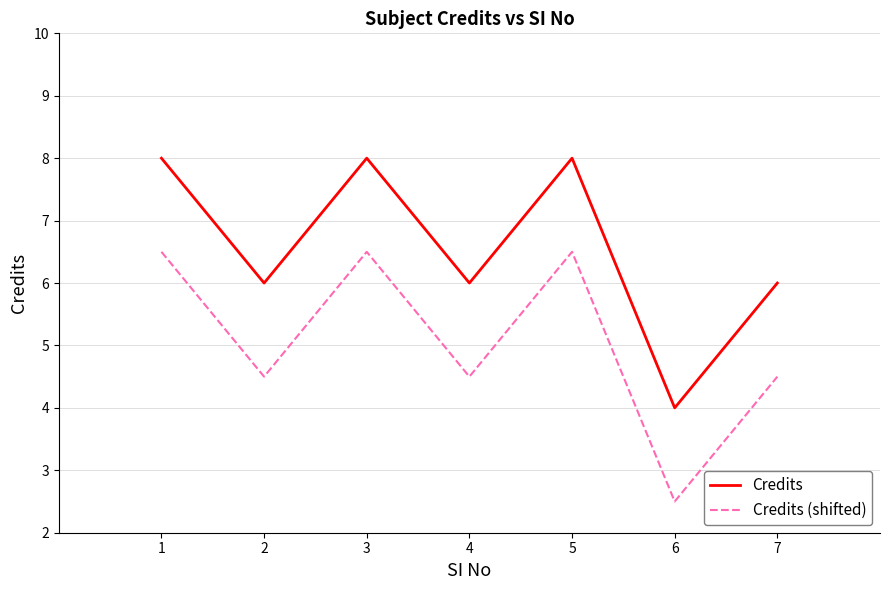

True or false: Credits and Credits (shifted) cross at least once.

False